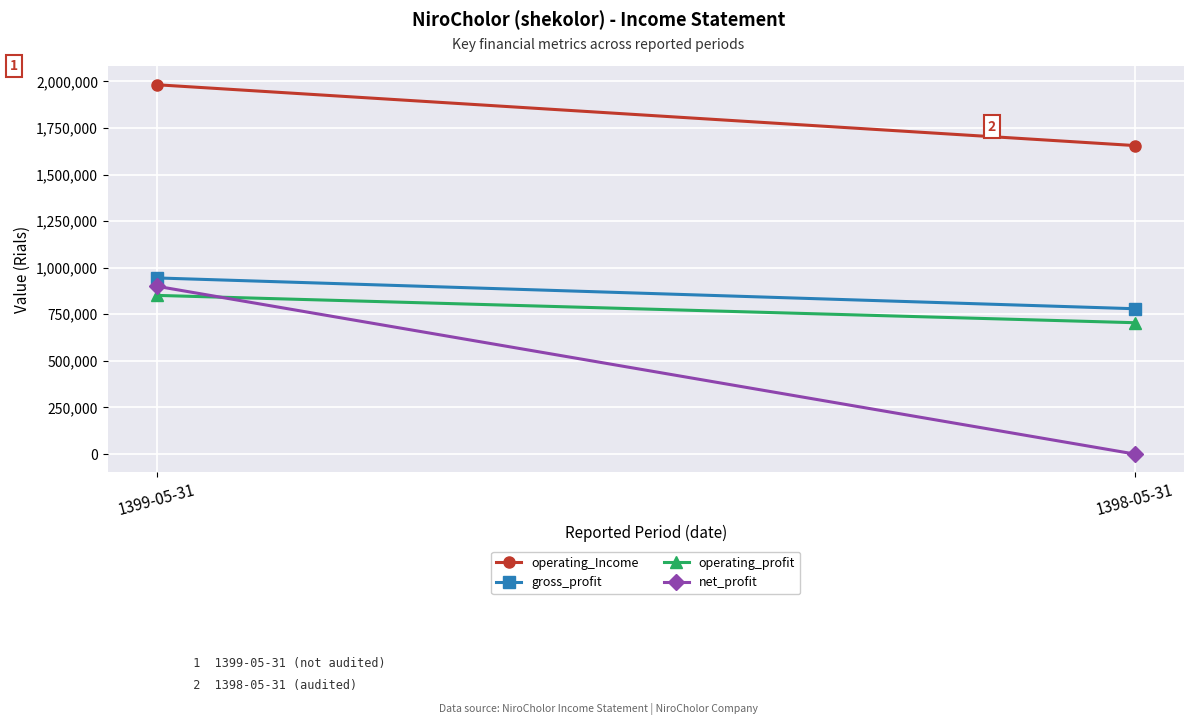

How many series are shown in this chart?

4